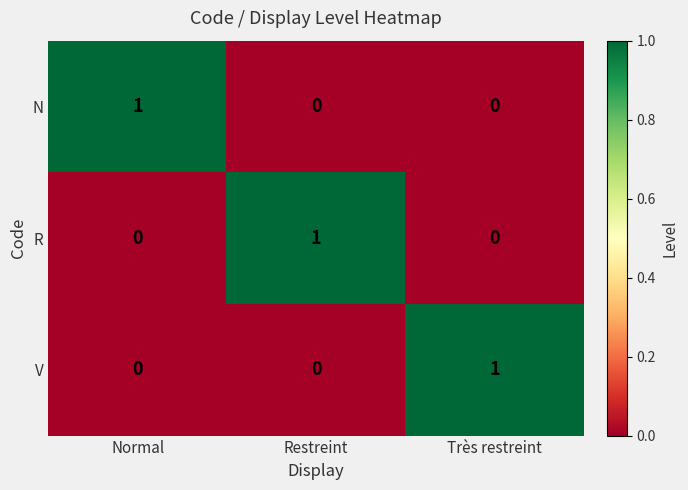

What is the total value across all series at Normal?

1